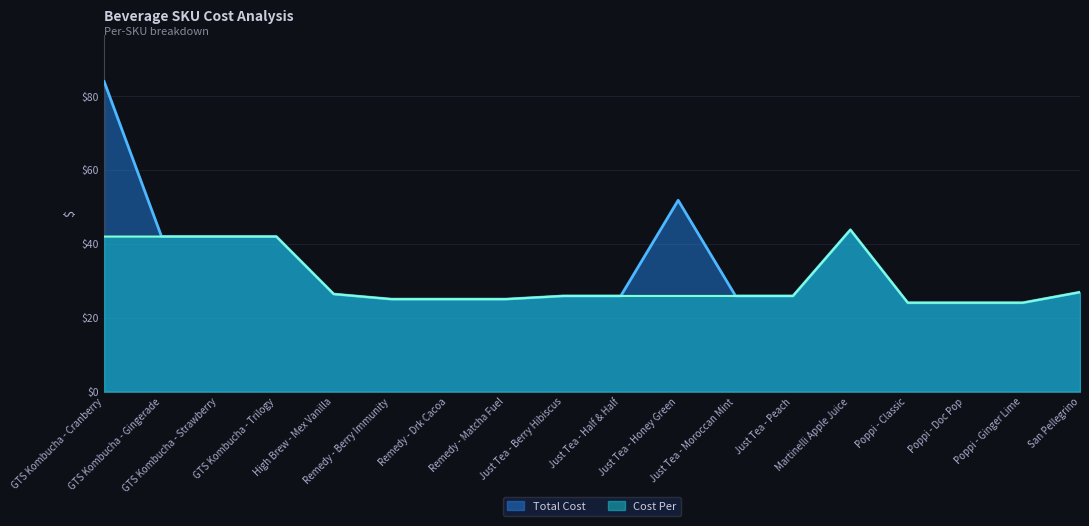

At Just Tea - Half & Half, list the series in order from largest to smallest.

Total Cost, Cost Per